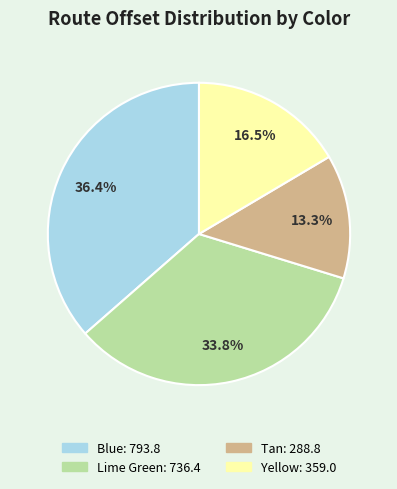

What percentage is NOT represented by Blue?

63.6%